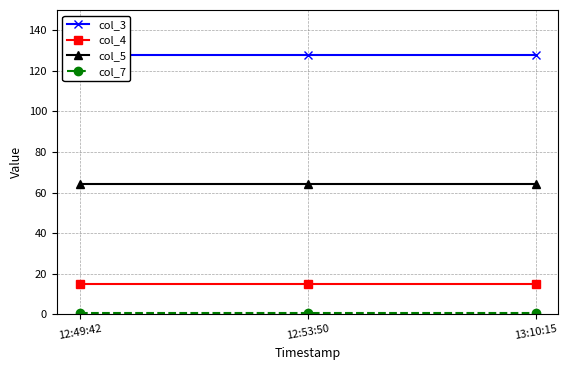

What position from the right is 12:49:42?

3